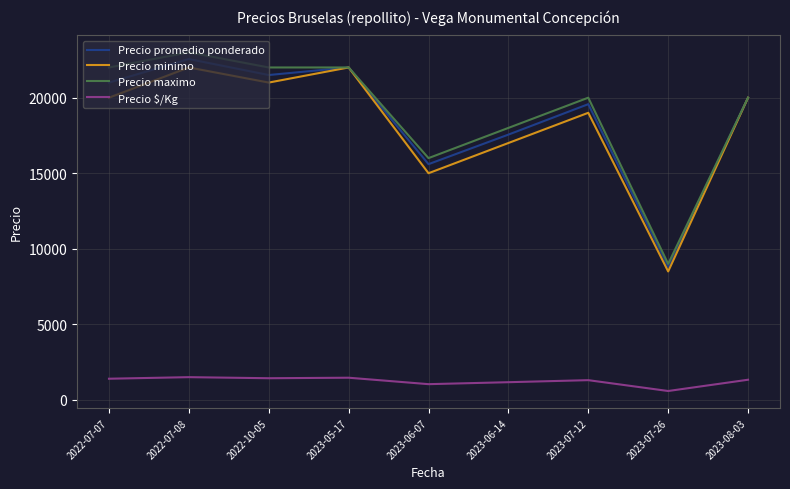

Rank the series at 2023-06-07 from highest to lowest value.

Precio maximo, Precio promedio ponderado, Precio minimo, Precio $/Kg